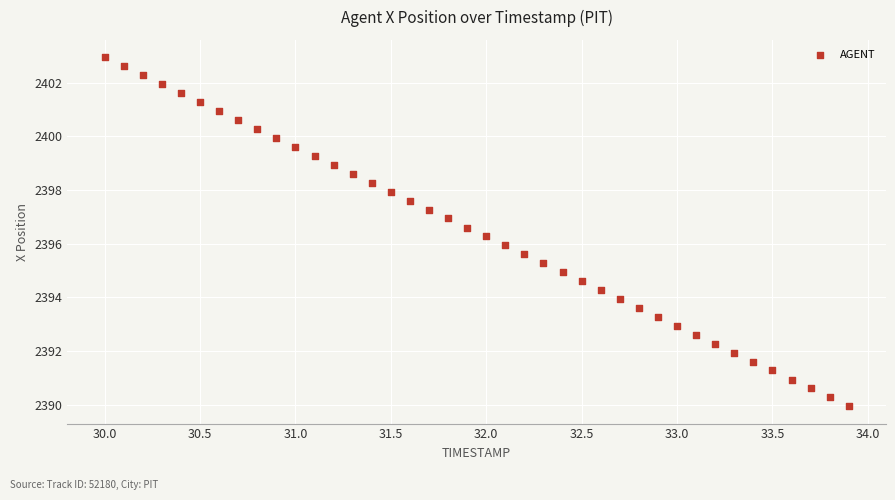

What is the range of Y values (max minus min)?

13.0